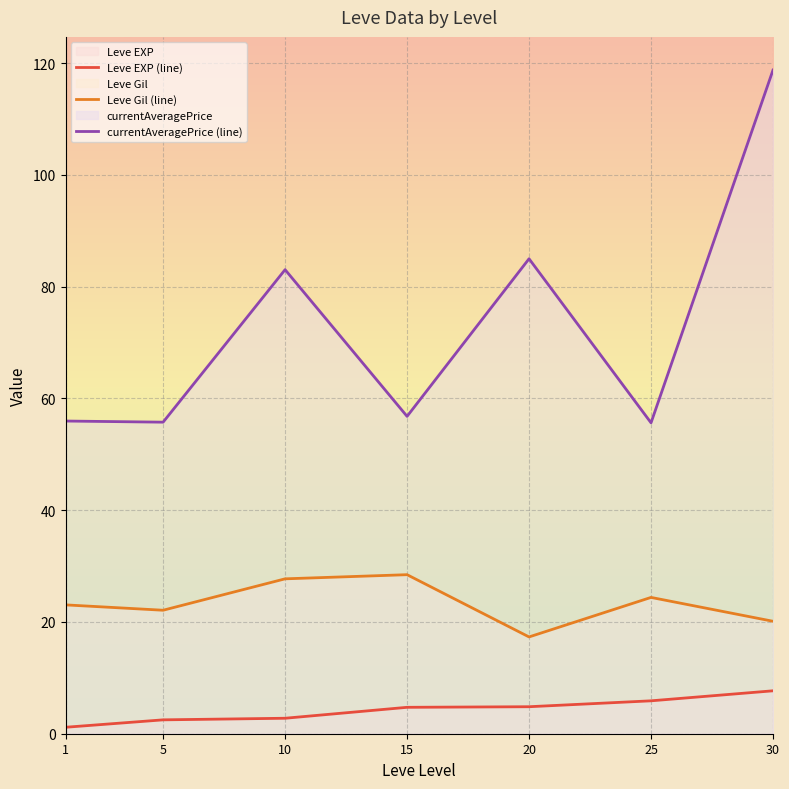

The currentAveragePrice (line) series shows 26.5 at 25. True or false?

False